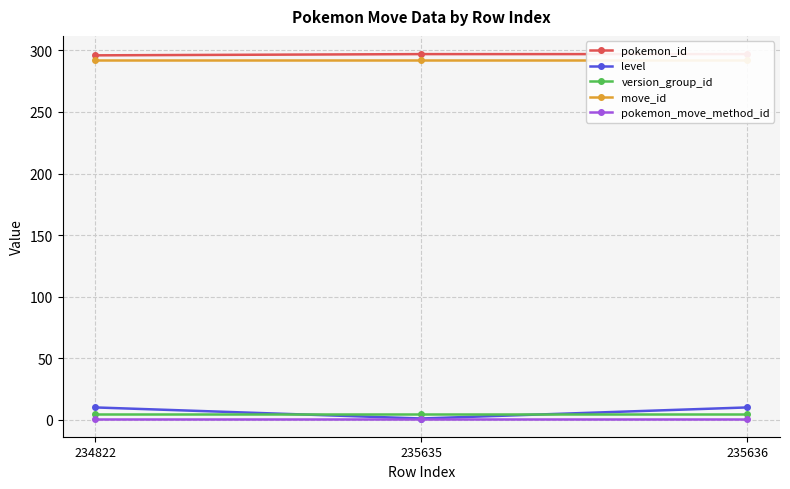

Does the chart display data point markers on the line(s)?

Yes